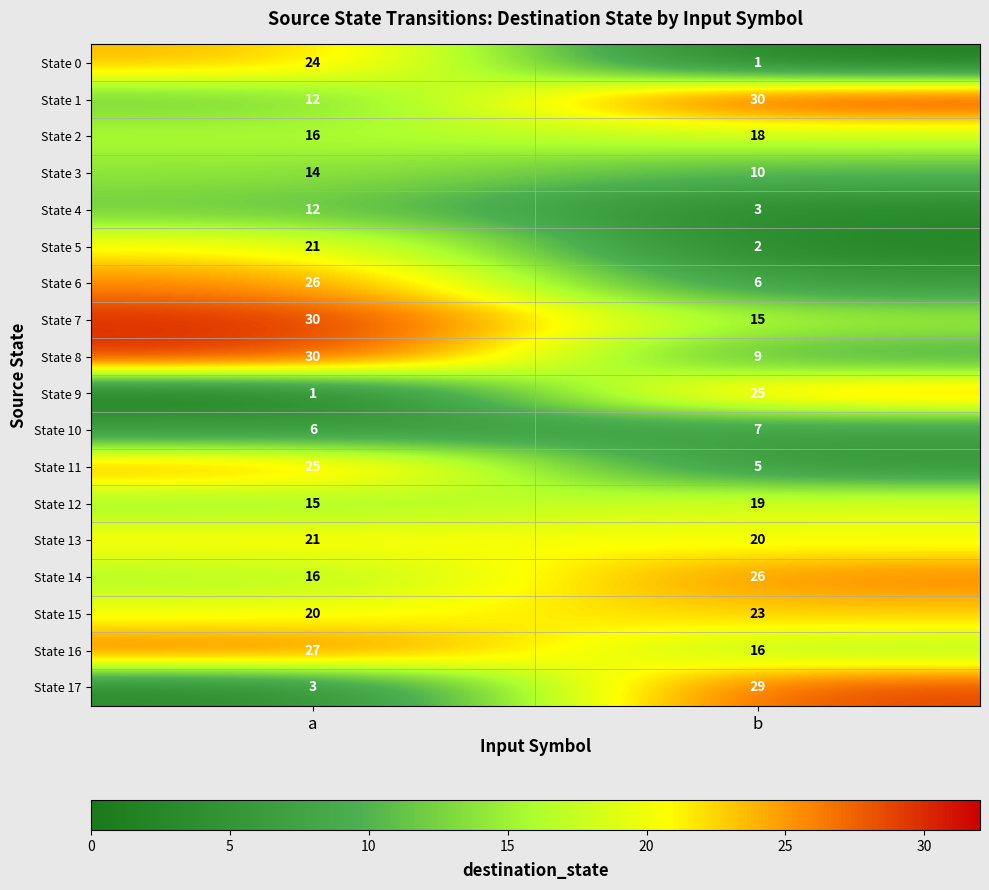

At which label is State 15 closest to 21?

a